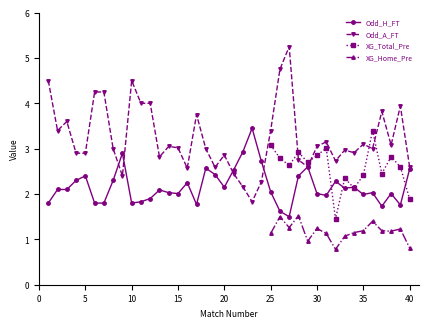

At which category does Odd_H_FT reach its first local valley?

10